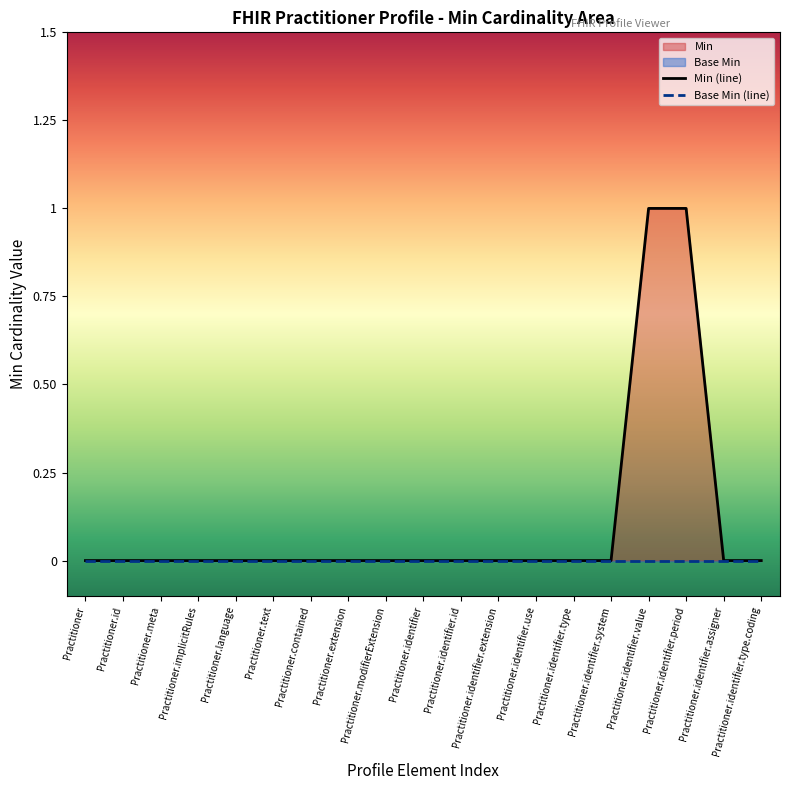

At which label does Base Min (line) reach its minimum?

Practitioner